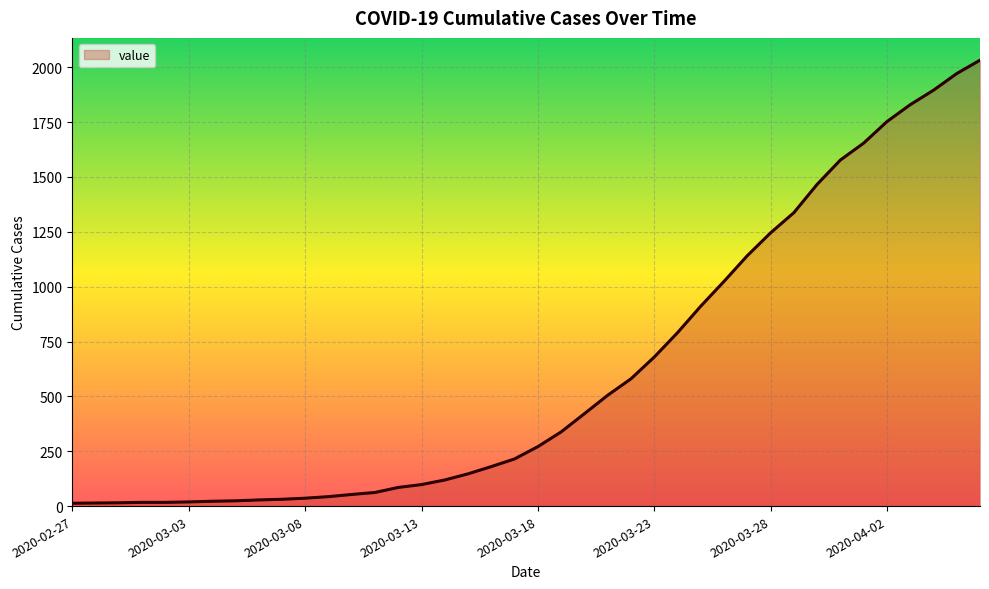

What is the difference between the maximum and second lowest values?

2018